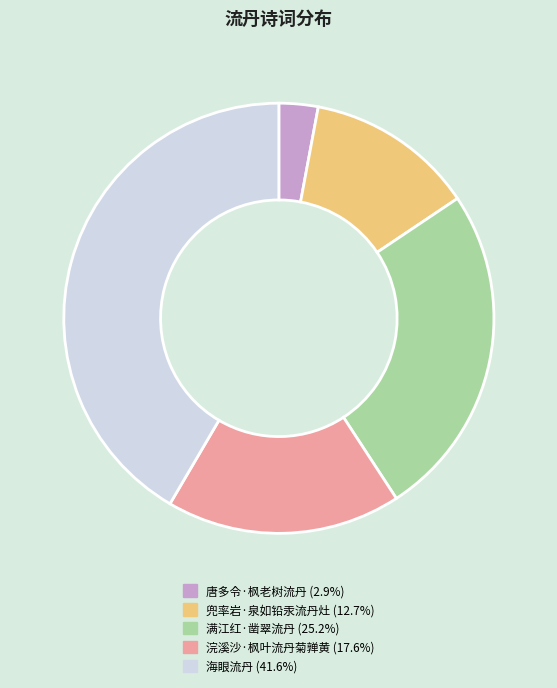

The 唐多令·枫老树流丹 slice represents 3% of the pie. True or false?

True